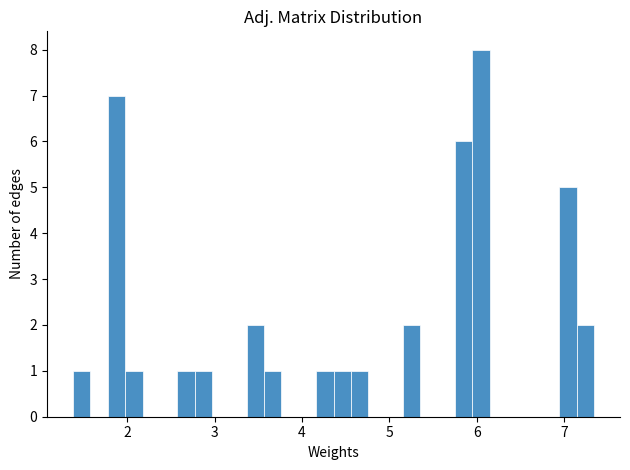

Read against the x-axis, roughly where is the centre of the tallest bar?

6.1